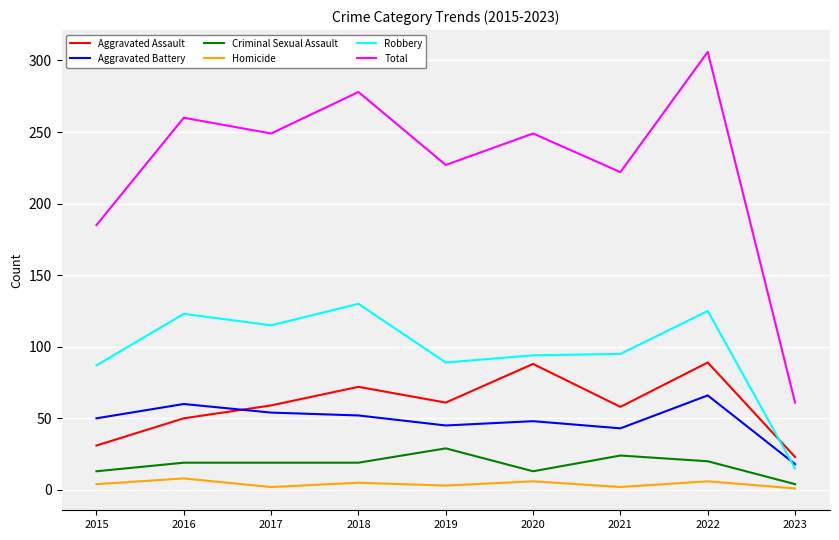

True or false: Homicide and Aggravated Assault cross at least once.

False